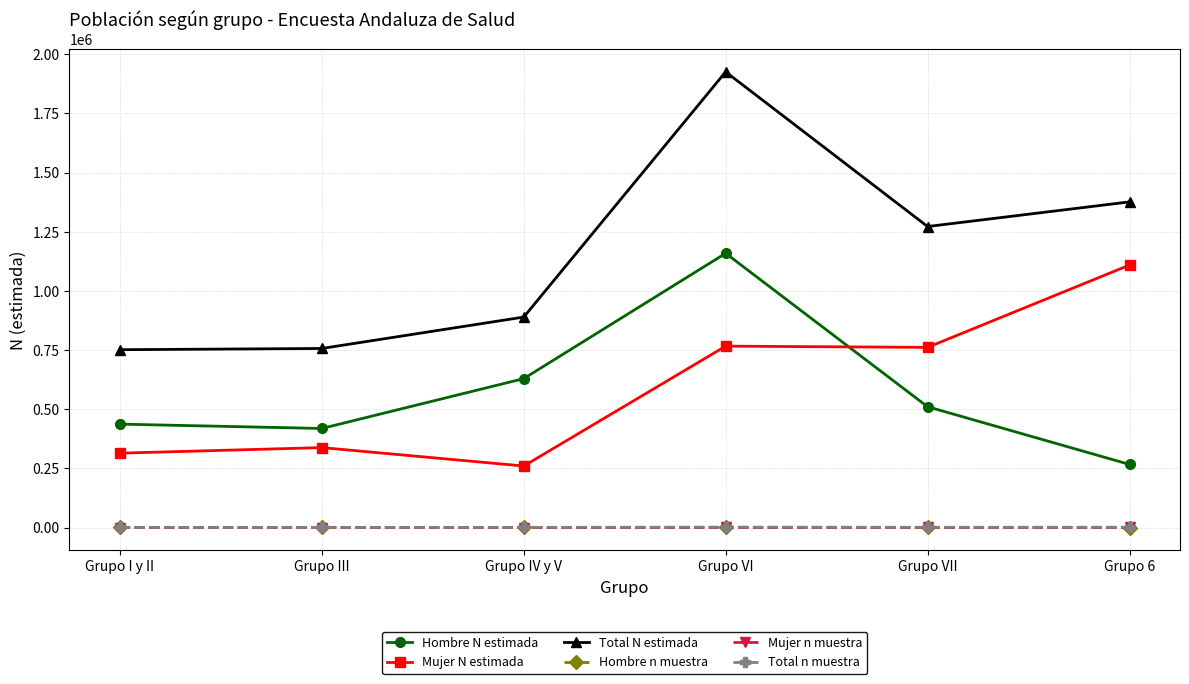

The Hombre N estimada series shows 132924 at Grupo VII. True or false?

False